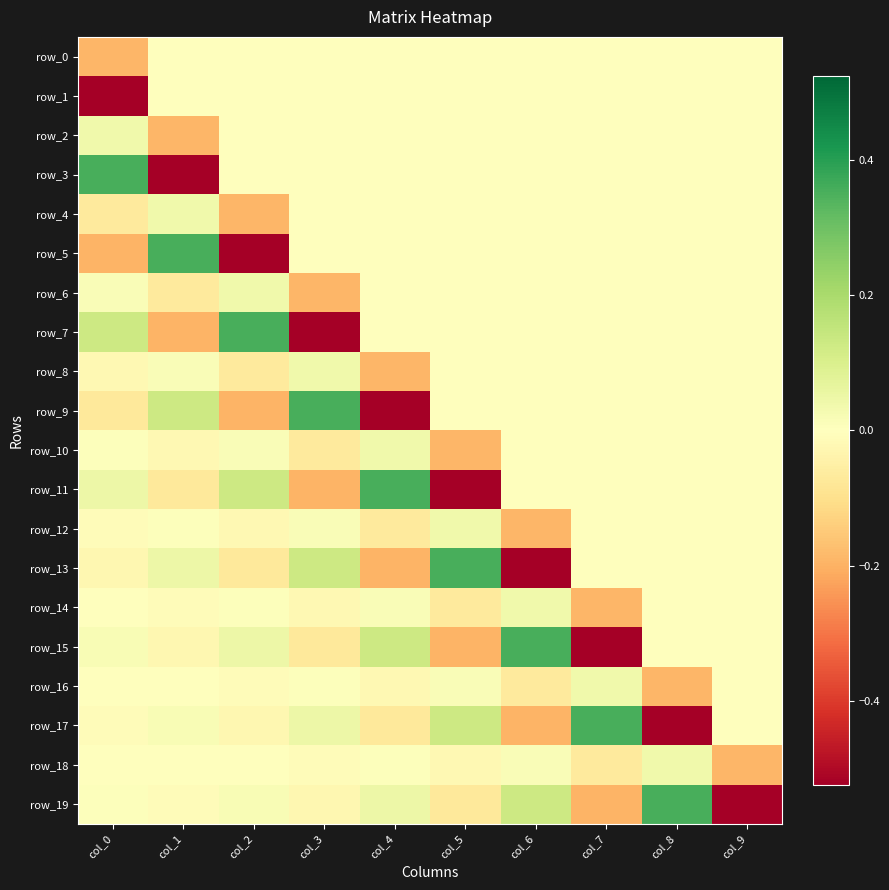

How many data points does each series have?

10